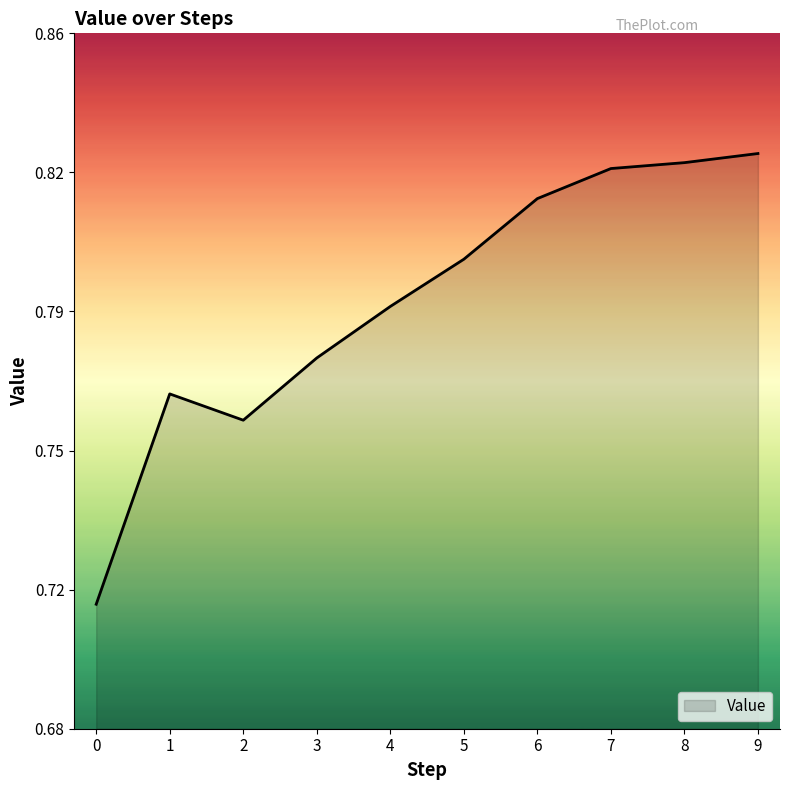

What is the value of the 3rd point from the left?

0.8